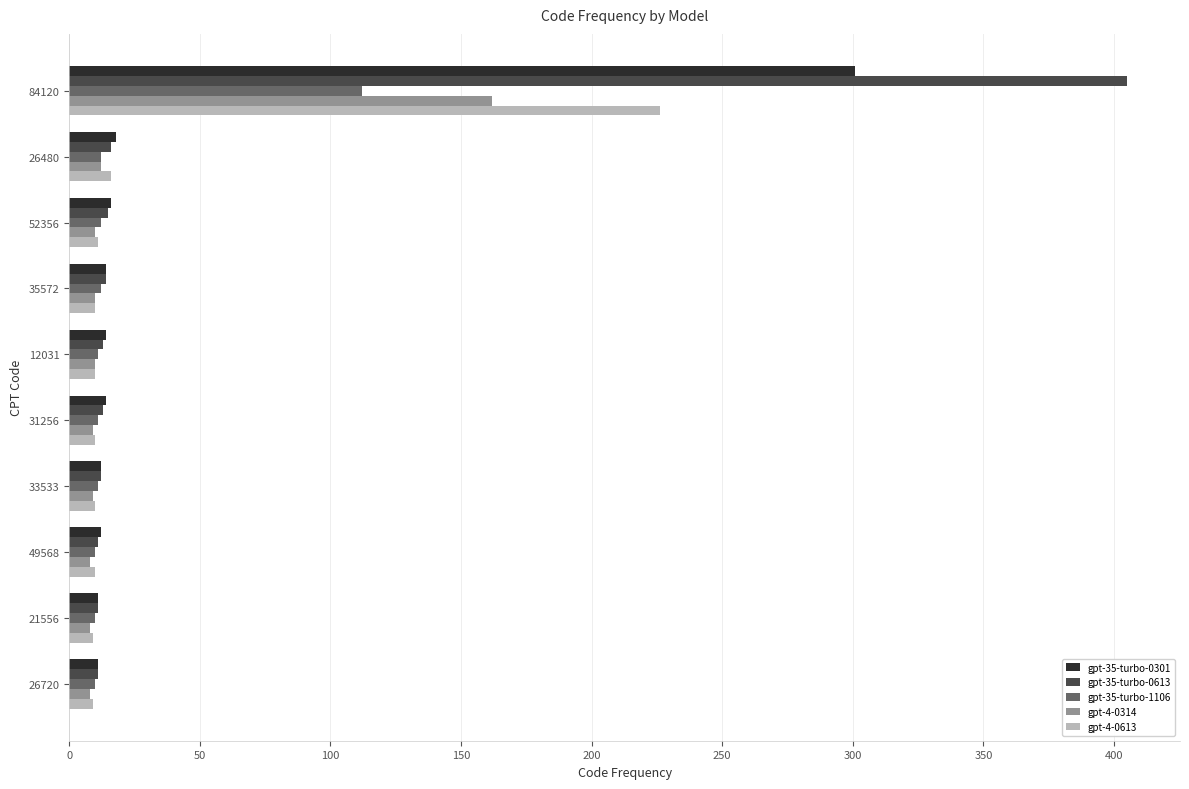

What is the difference between the maximum and minimum values in the gpt-4-0613 series?

217